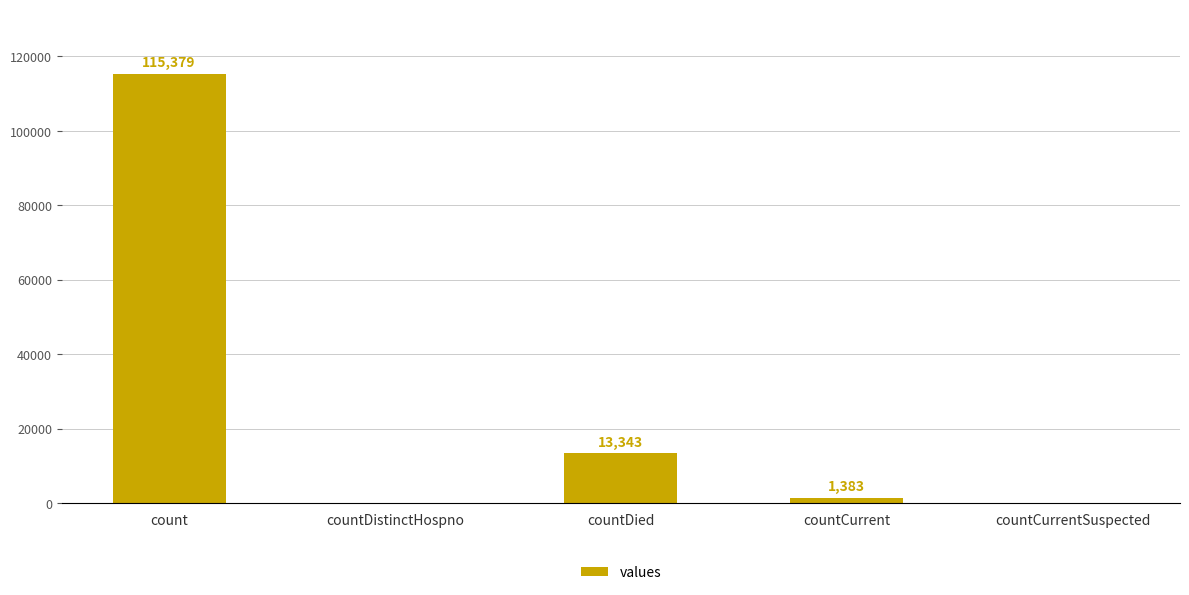

At which category does the chart reach its peak across all series?

count